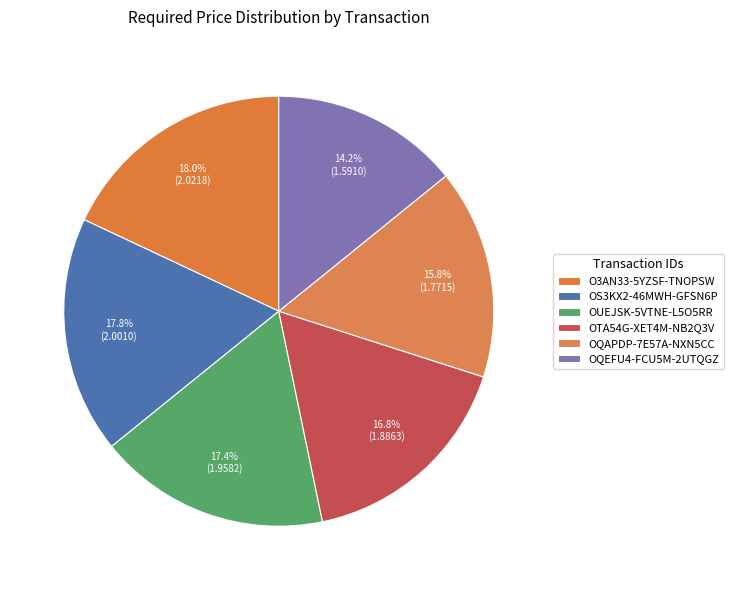

Which slice is the smallest?

OQEFU4-FCU5M-2UTQGZ